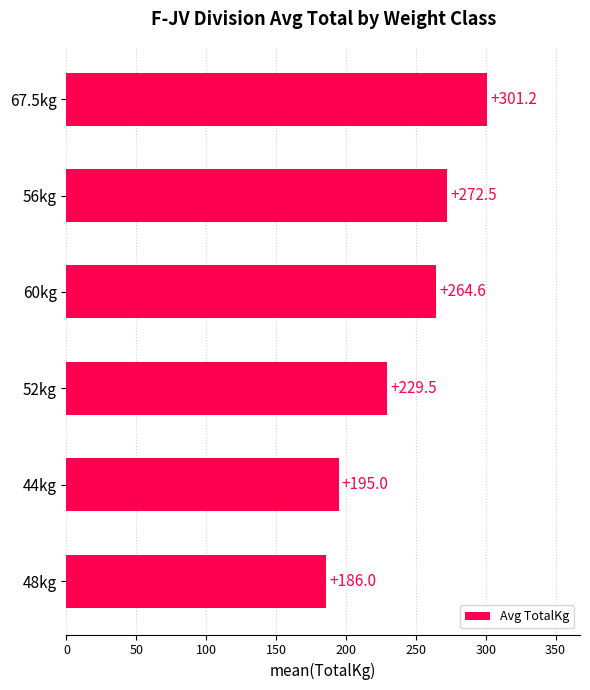

What is the difference between the values at 56kg and 60kg?

7.9